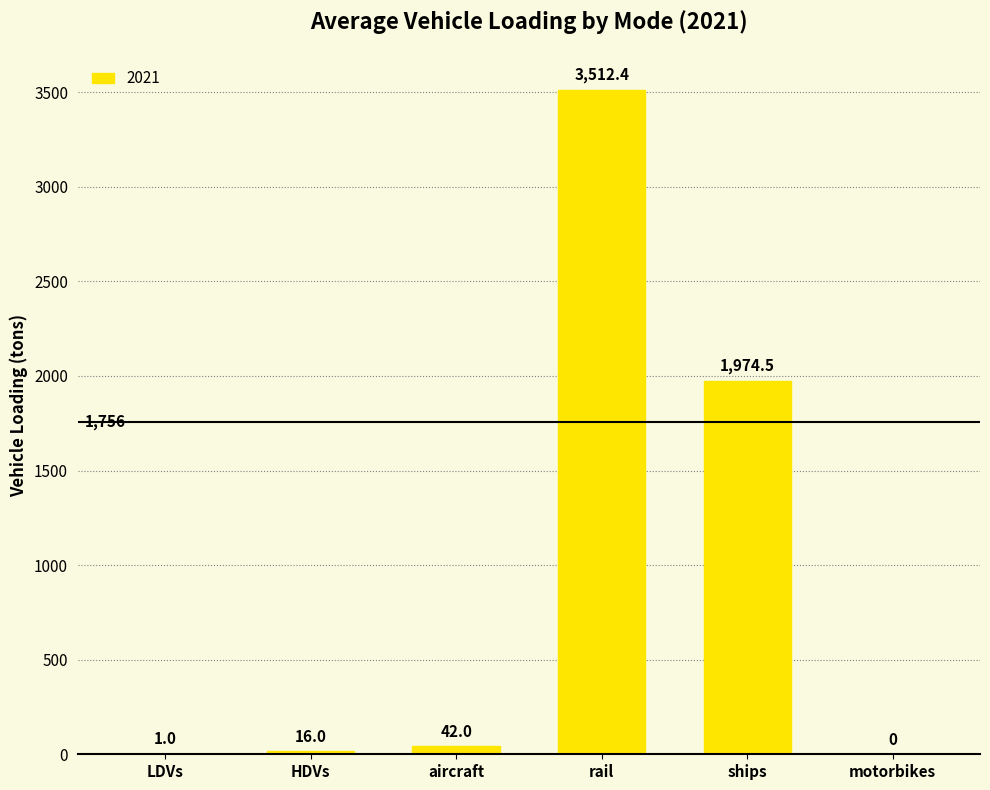

Where is the data nearest to the value 1756?

ships